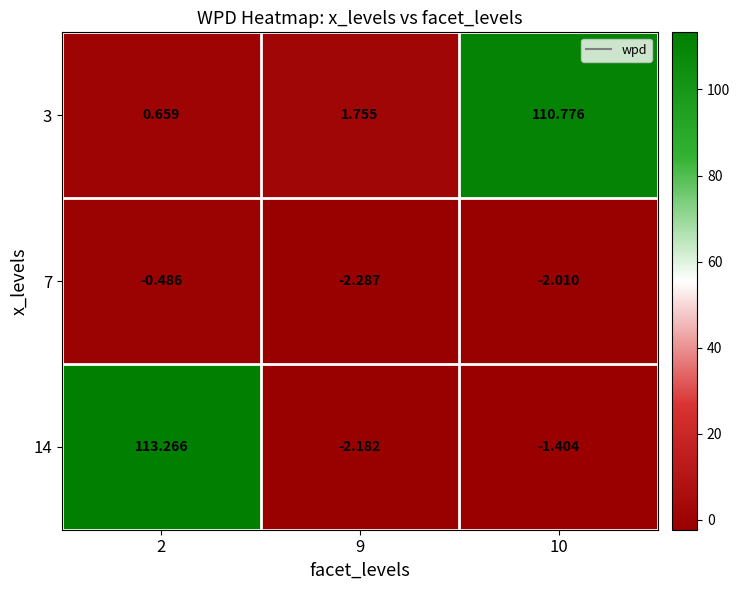

Is the value of 3 at 9 greater than the value of 14 at 2?

No